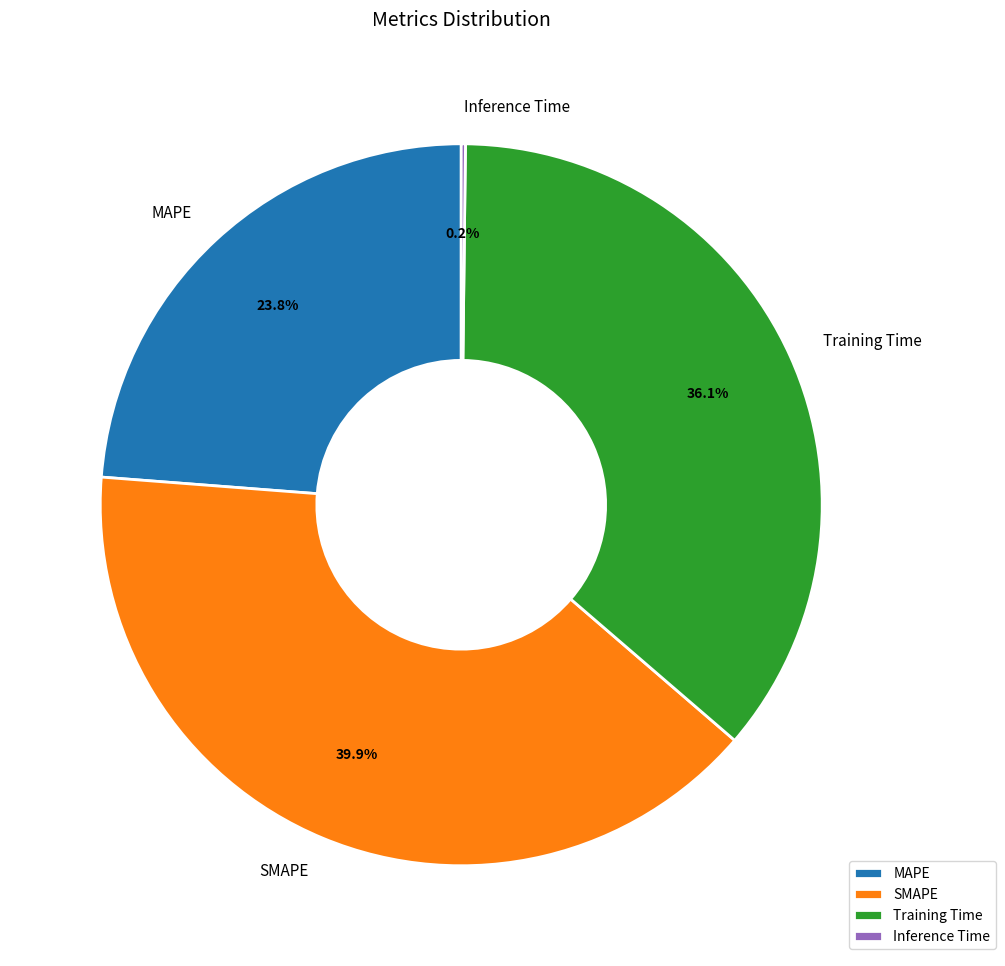

What is the ratio of the value at SMAPE to the value at Training Time?

1.1